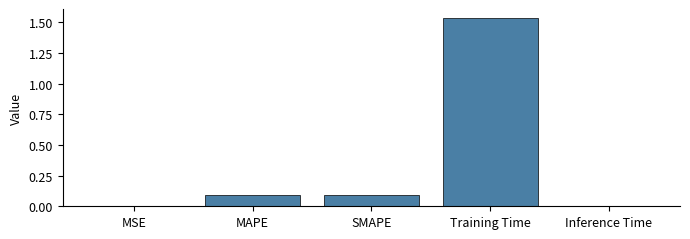

True or false: the data shows 0.1 at SMAPE.

True